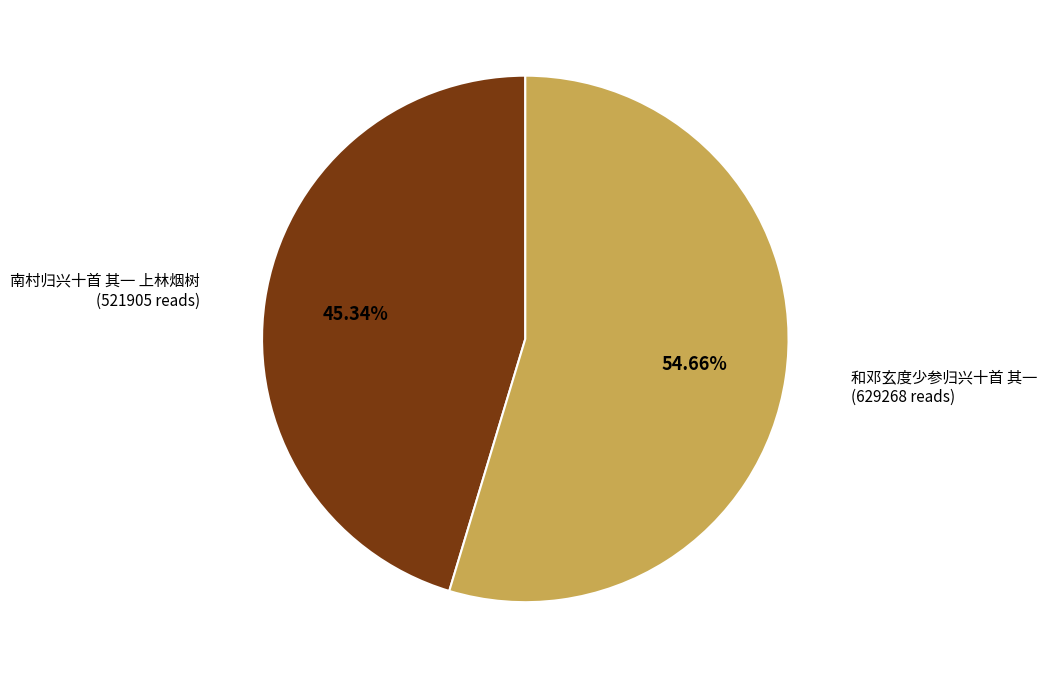

How much of the chart is everything except 南村归兴十首 其一 上林烟树?

54.7%